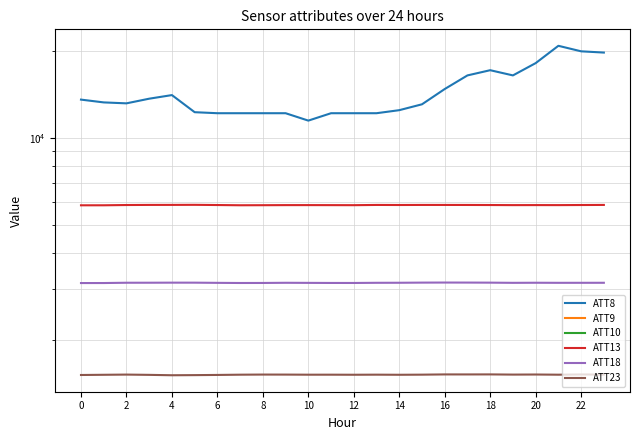

Which category has the highest value across all series?

21